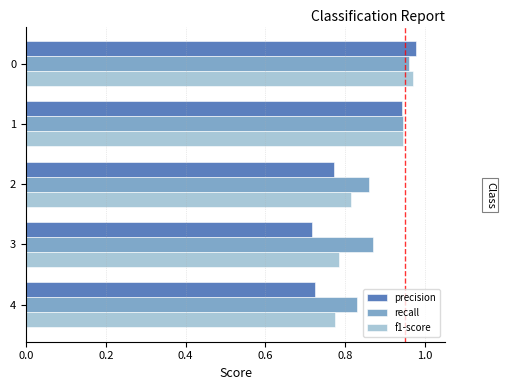

At 4, list the series in order from smallest to largest.

precision, f1-score, recall